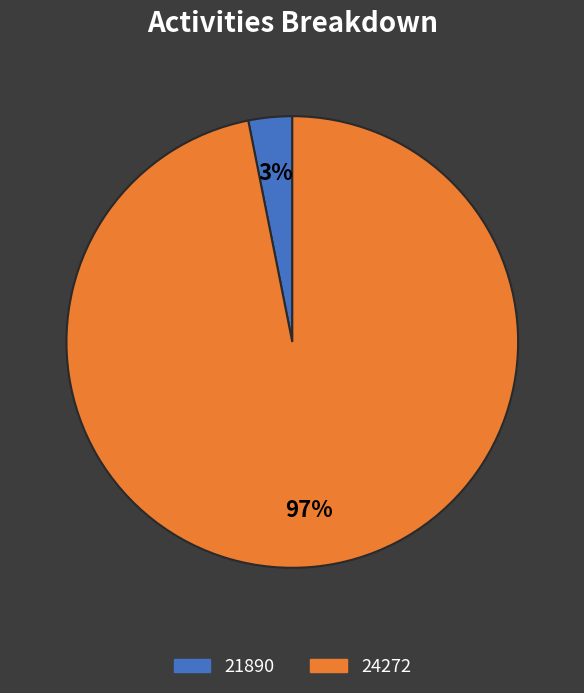

What percentage is the 21890 slice, to the nearest percent?

3%